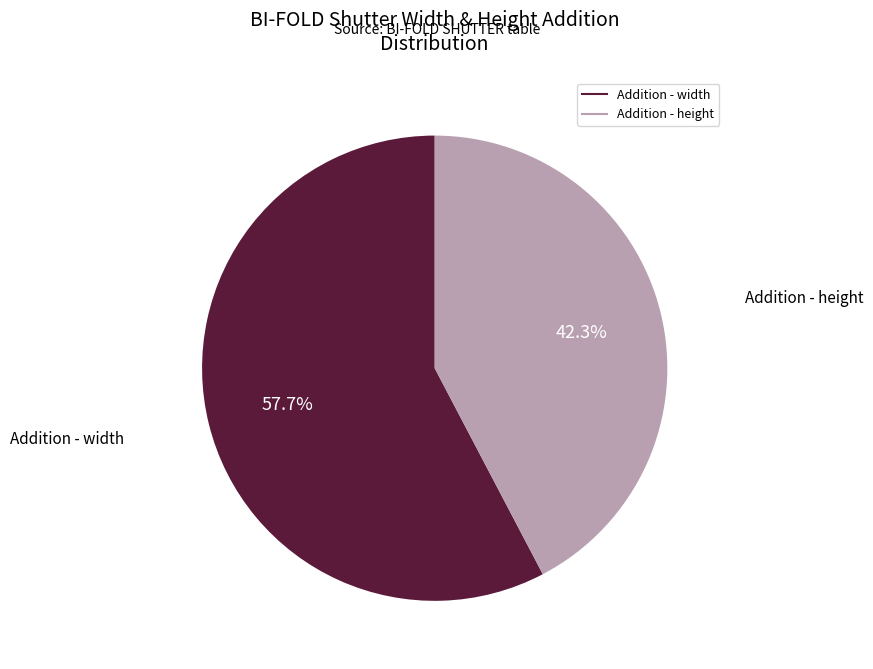

Approximately how many times larger is the value at Addition - width compared to Addition - height?

1.4